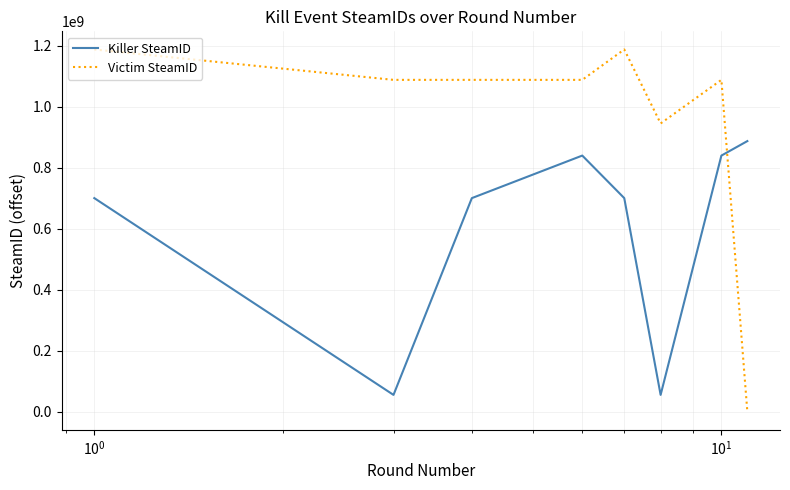

At how many categories does at least one series exceed 761509358?

8